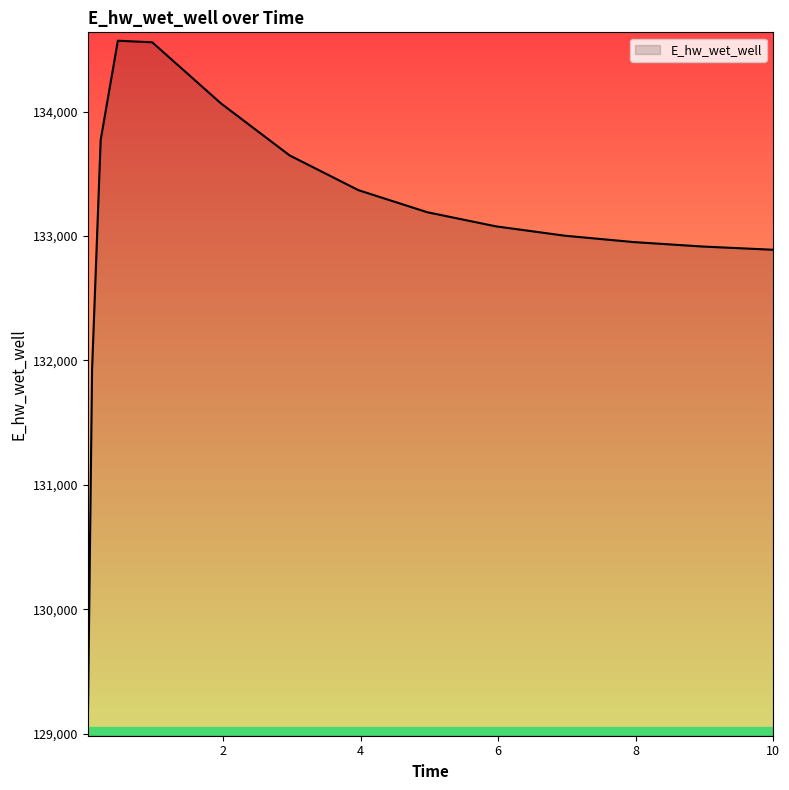

True or false: the data has more than 2 interior local peaks.

False